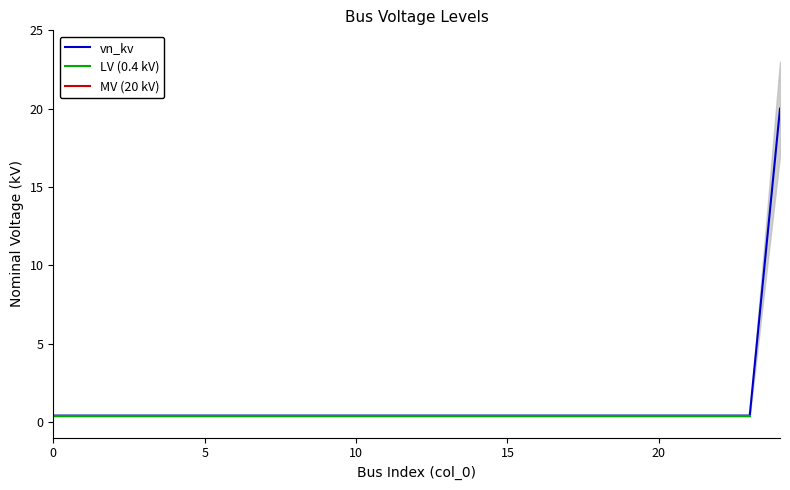

True or false: vn_kv and MV (20 kV) intersect in this chart.

False